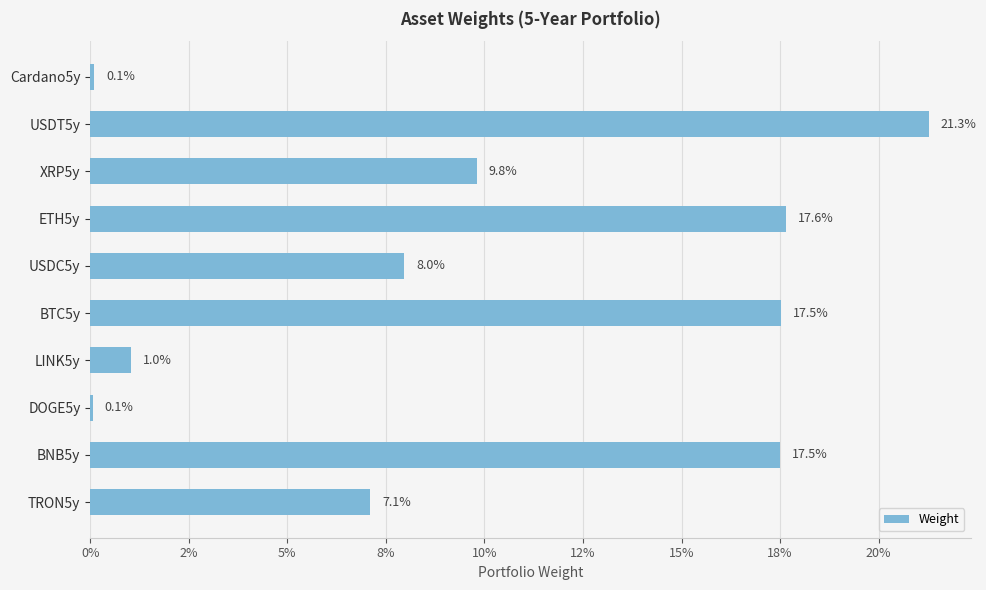

Are the bars horizontal?

Yes